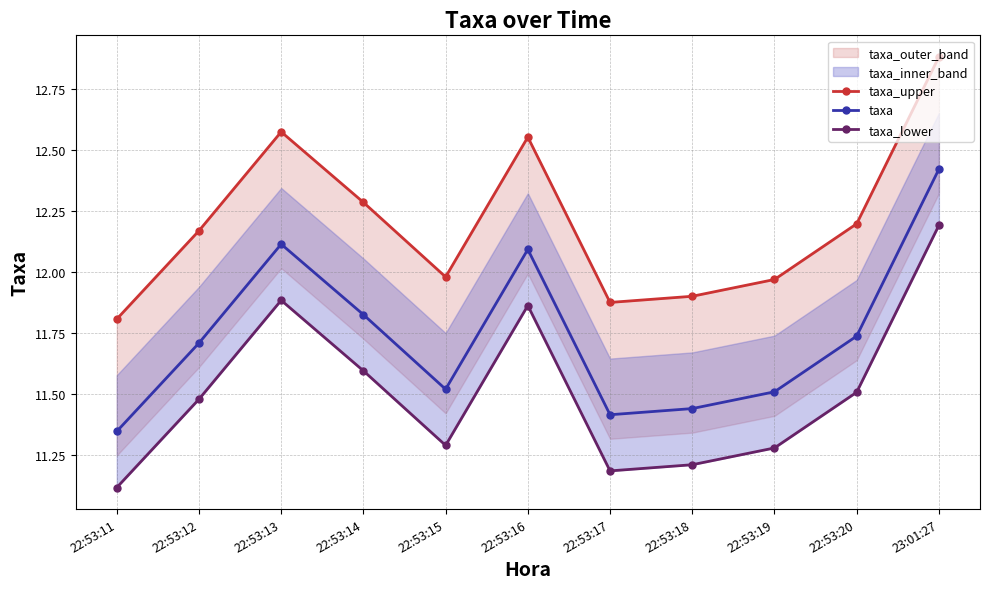

True or false: taxa_lower has more than 2 points higher than both neighbors.

False